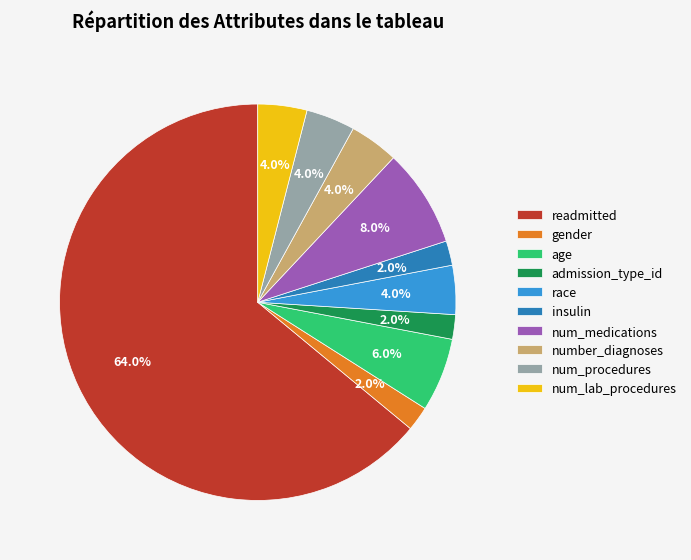

Combined, what portion of the pie is gender and num_procedures?

6.0%